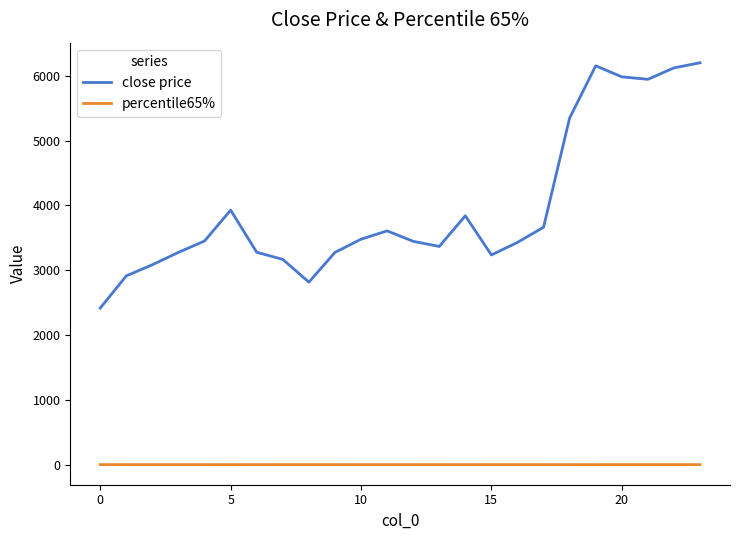

Which series has the largest total across all categories?

close price